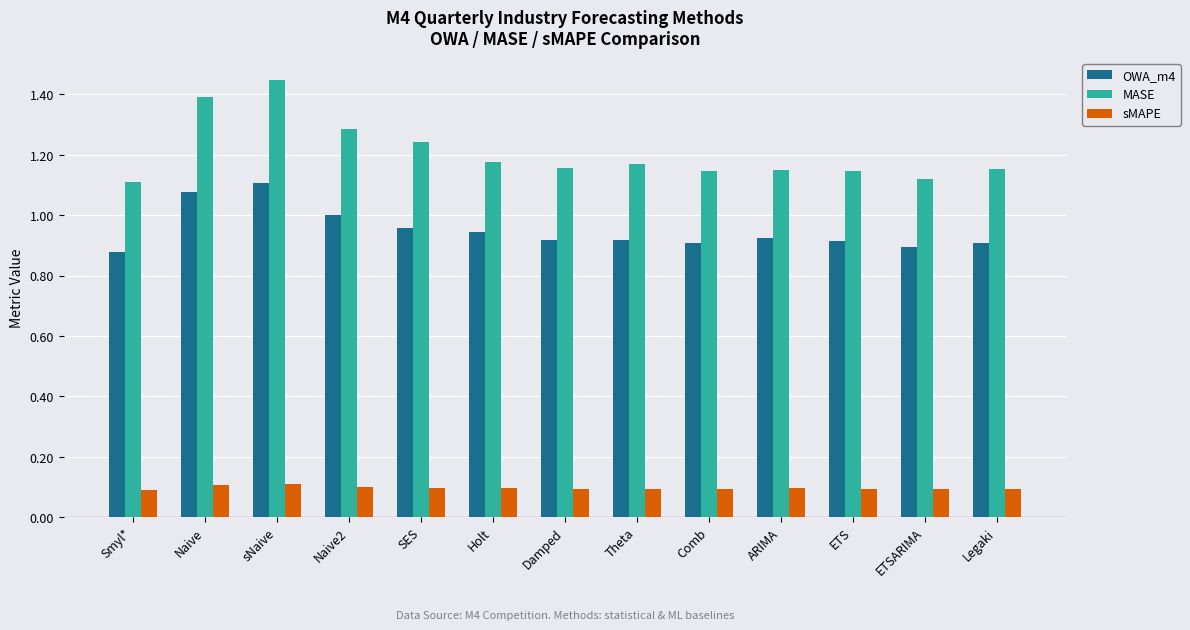

Are the bars horizontal?

No